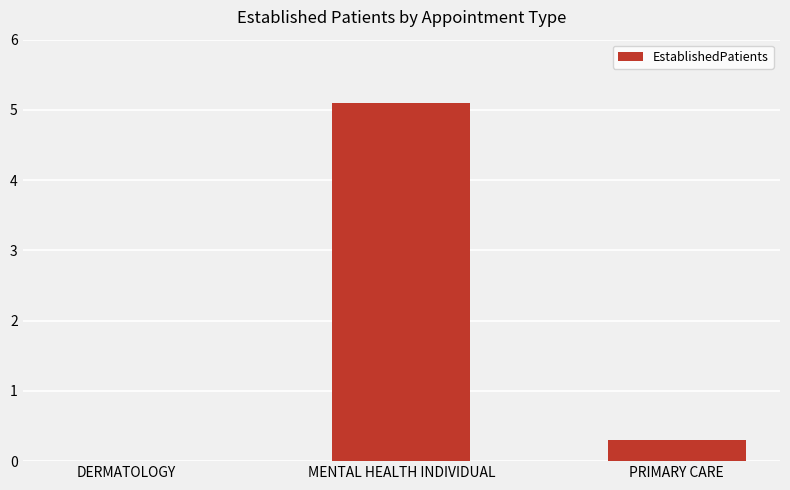

Is it true that the value at MENTAL HEALTH INDIVIDUAL is 6.9?

False